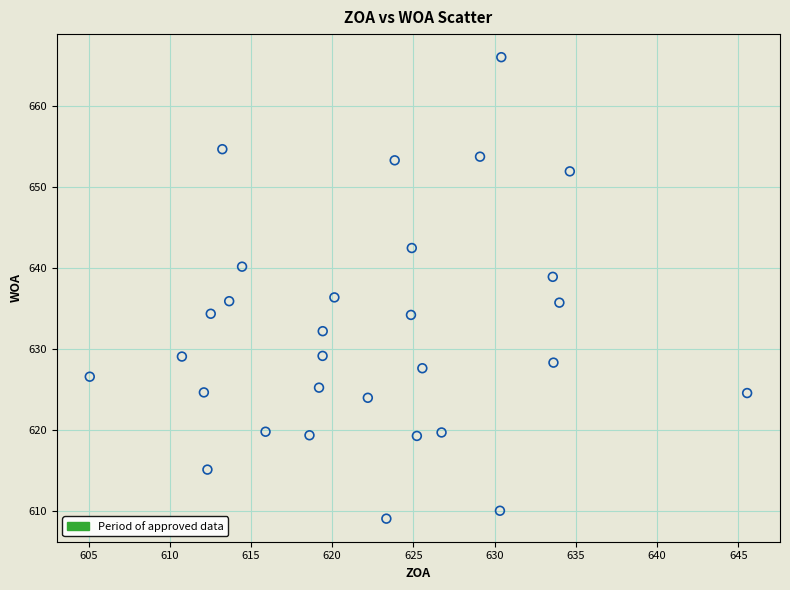

What is the range of Y values (max minus min)?

57.0